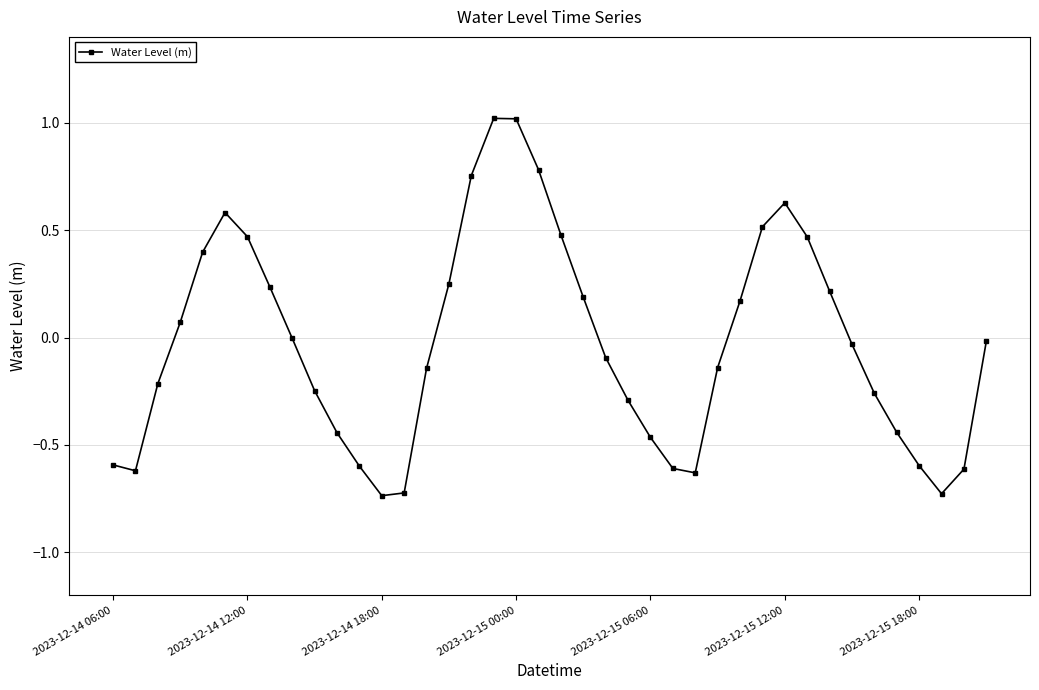

What is the difference between the second highest and minimum values?

1.8